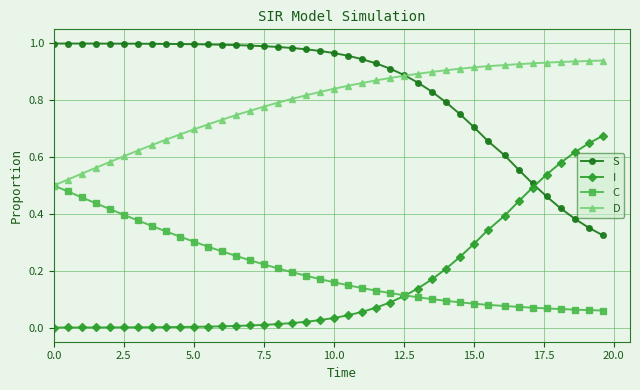

List the series in order of their peak value, lowest first.

C, I, D, S